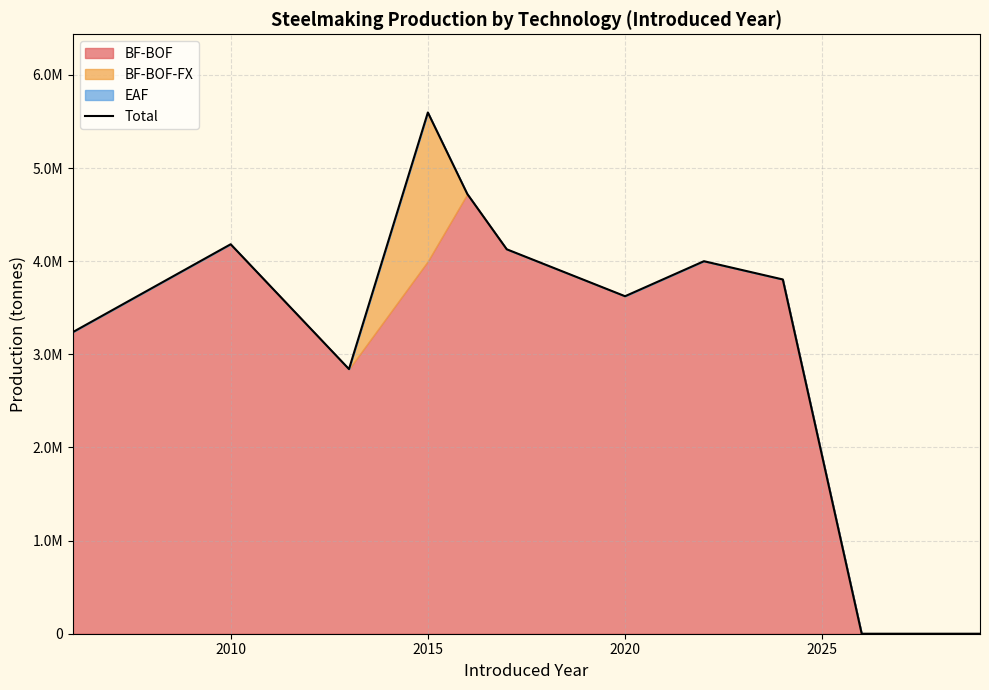

How many data points are less than 3804000?

6